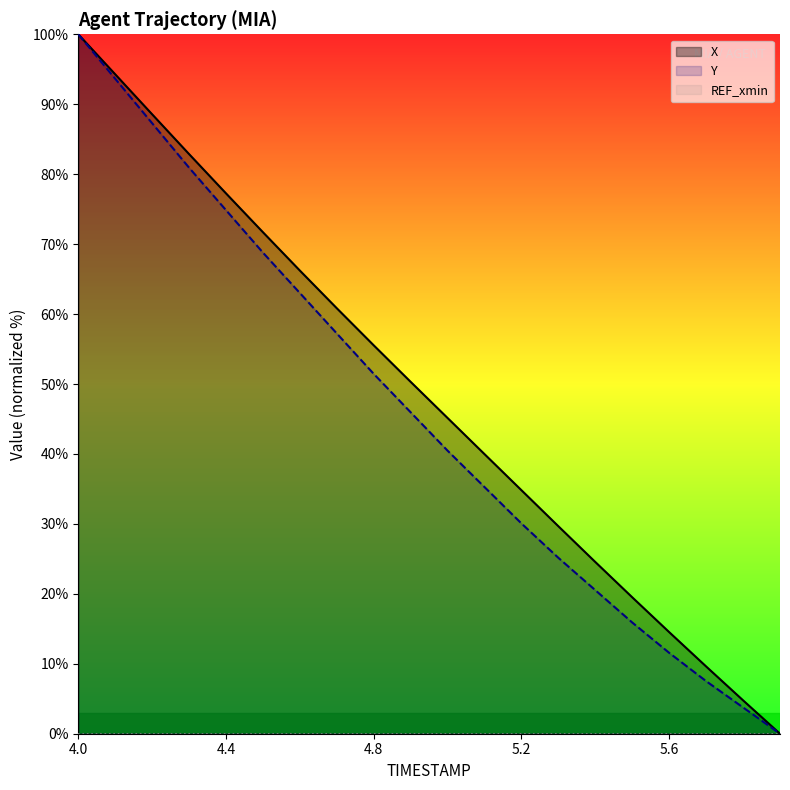

Which series has the largest total across all categories?

X